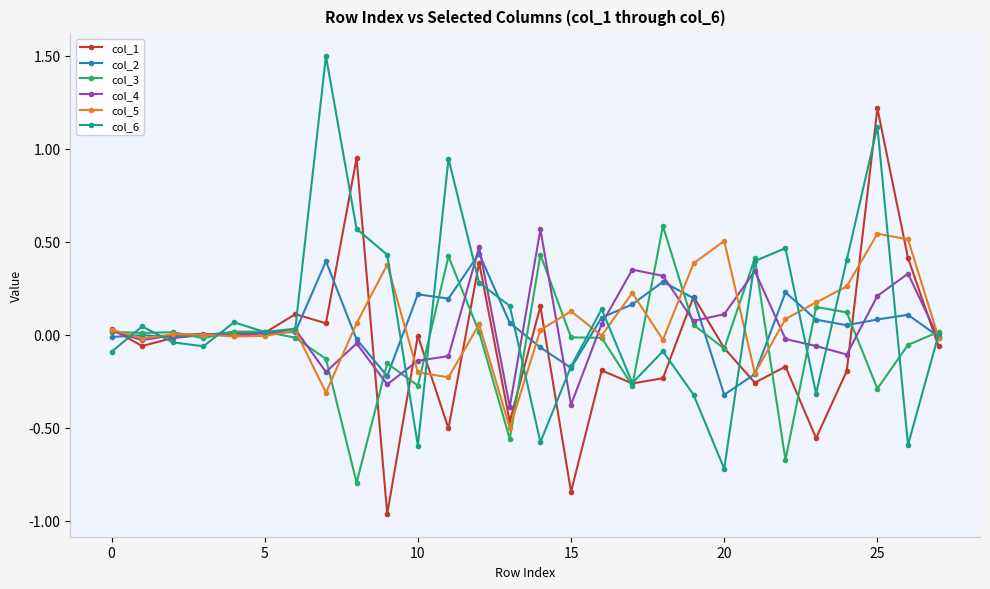

How many interior local peaks does the col_6 series have?

8